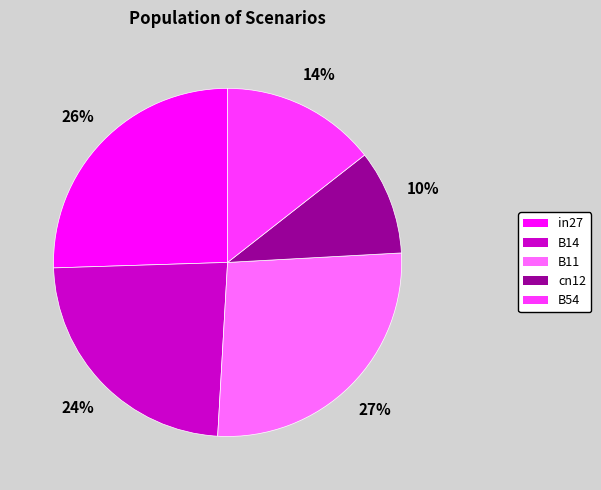

Is there a majority slice in this chart?

No